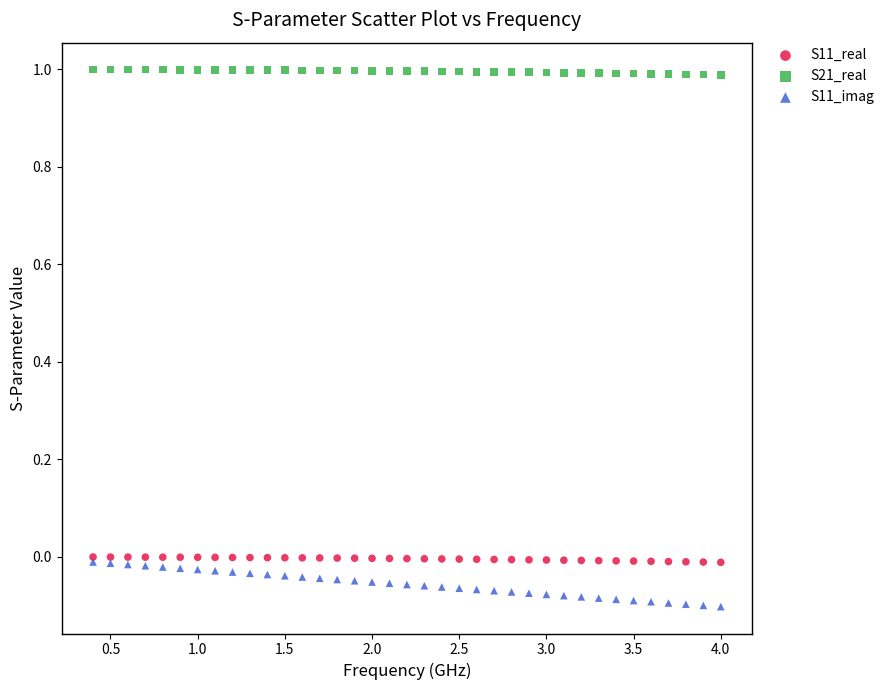

Which series contains the lowest Y value?

S11_imag